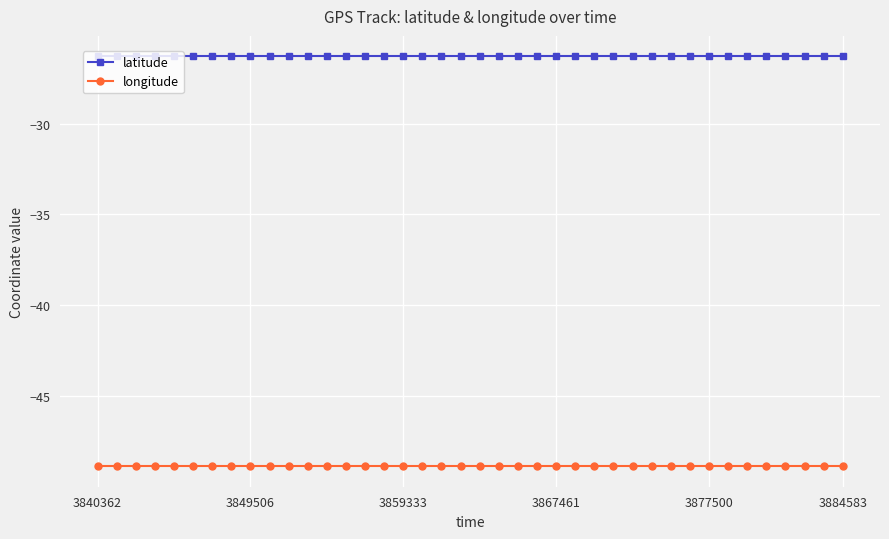

Rank the series by their average value, from lowest to highest.

longitude, latitude